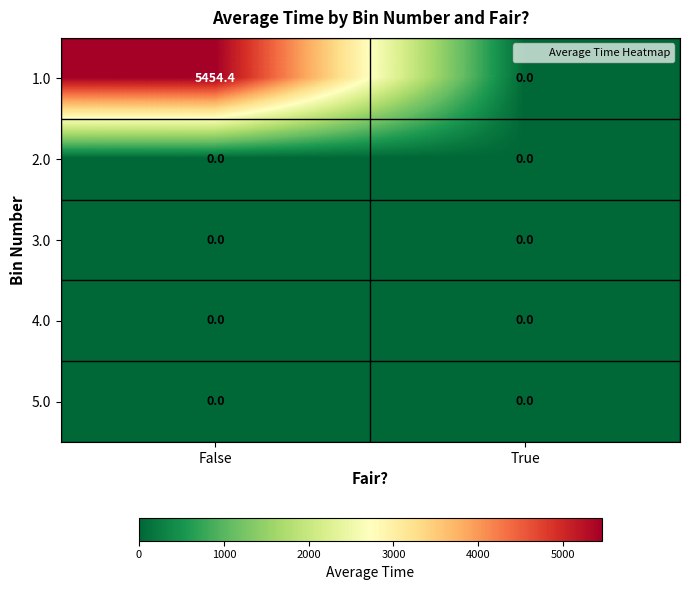

Reading left to right, extract all data points from this chart.

1.0: False=5454.4	True=0.0
2.0: False=0.0	True=0.0
3.0: False=0.0	True=0.0
4.0: False=0.0	True=0.0
5.0: False=0.0	True=0.0